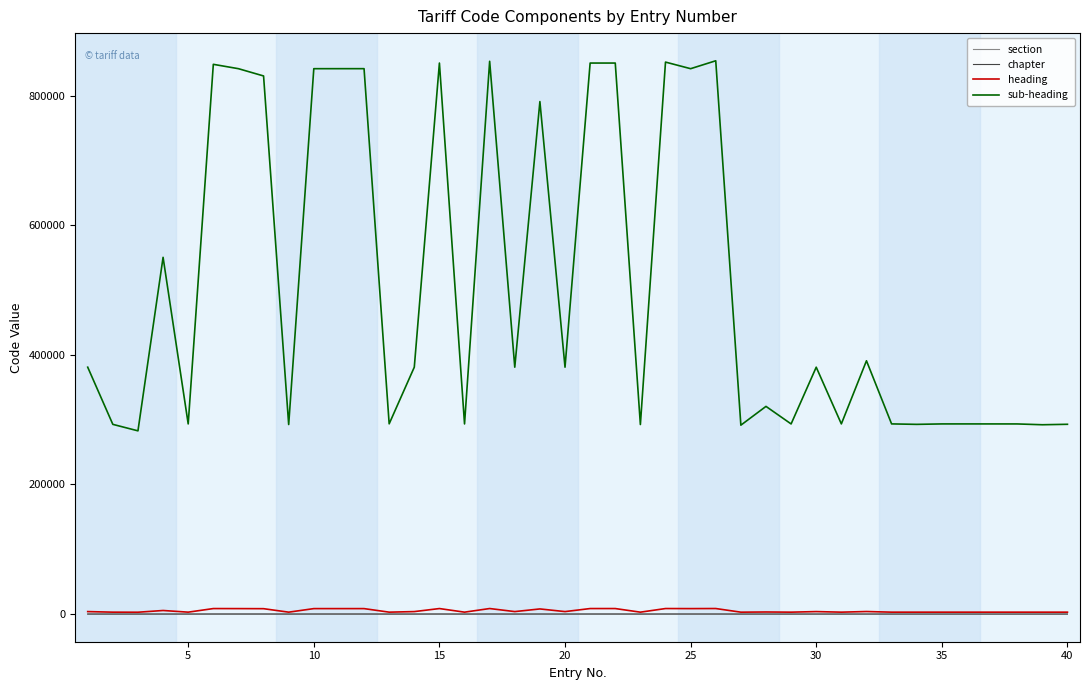

Which series has the largest total across all categories?

sub-heading